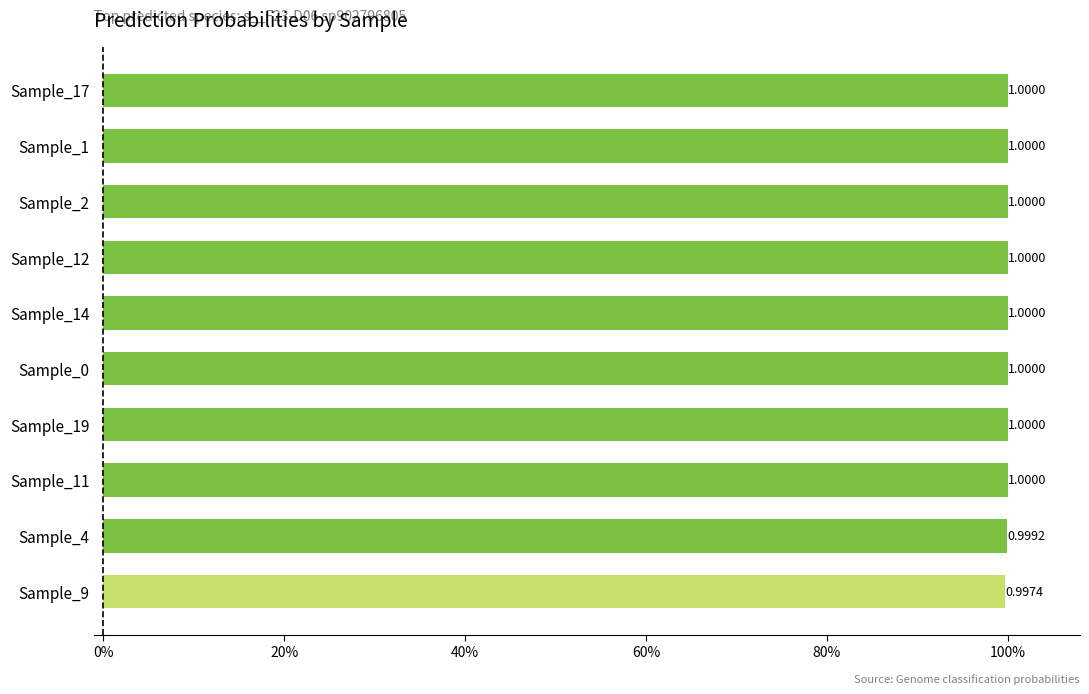

Does the chart contain any negative values?

No